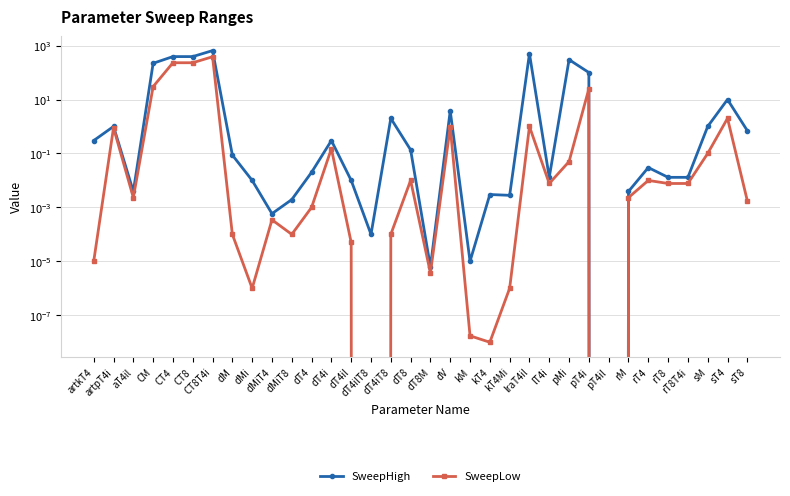

What is the greatest value displayed?

650.0